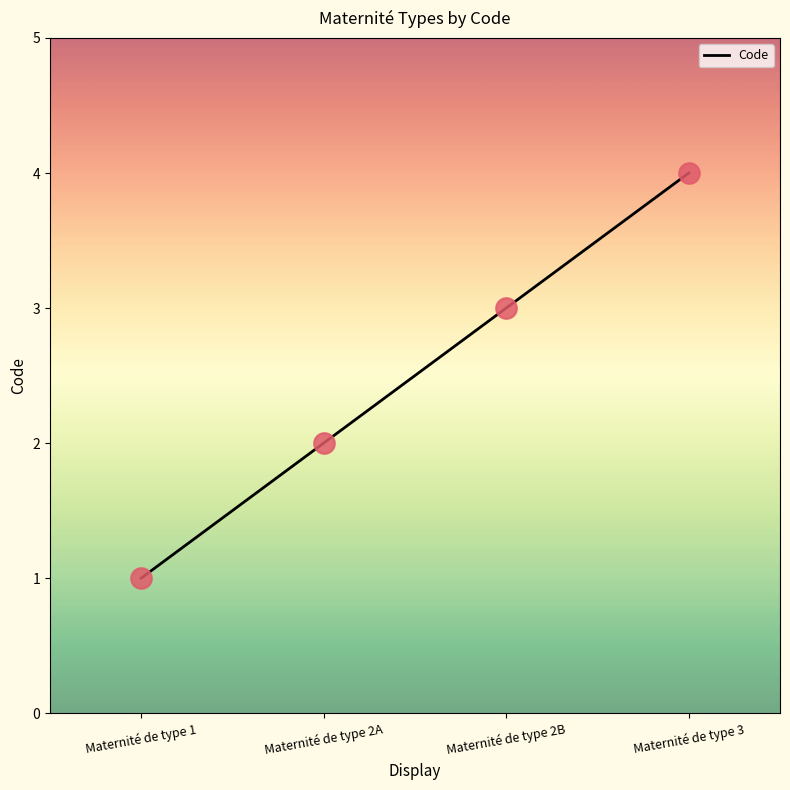

Approximately how many times larger is the value at Maternité de type 2A compared to Maternité de type 2B?

0.7